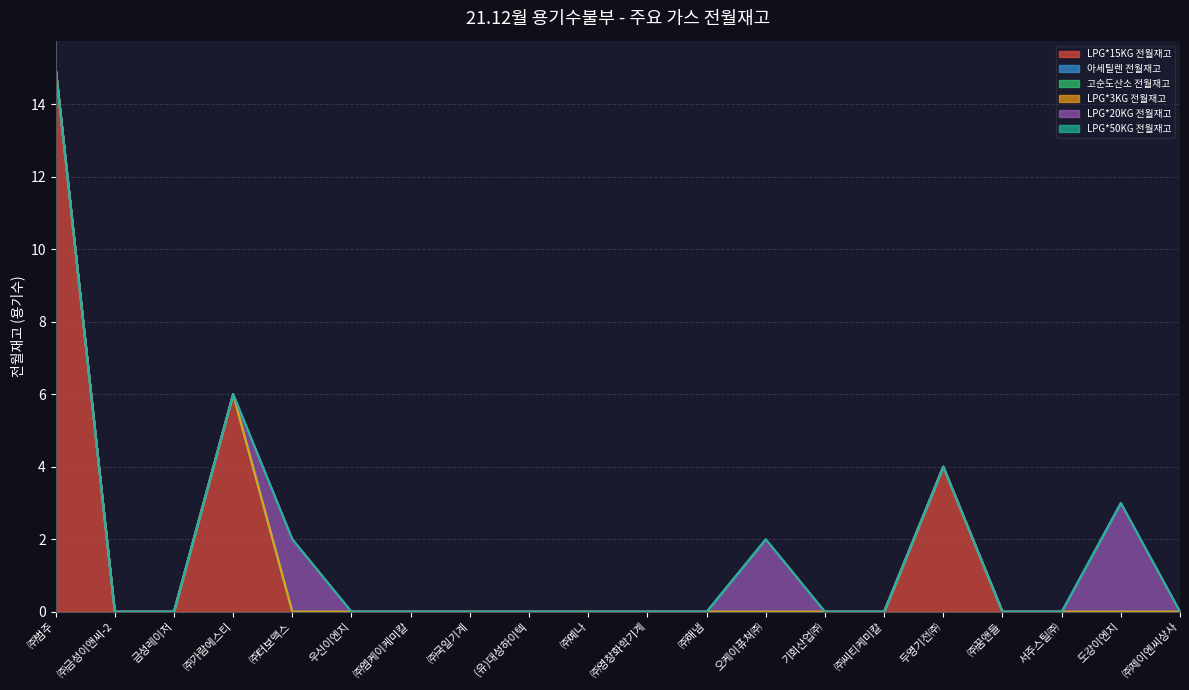

True or false: LPG*50KG 전월재고 has a value of 0 at 도강이엔지.

True